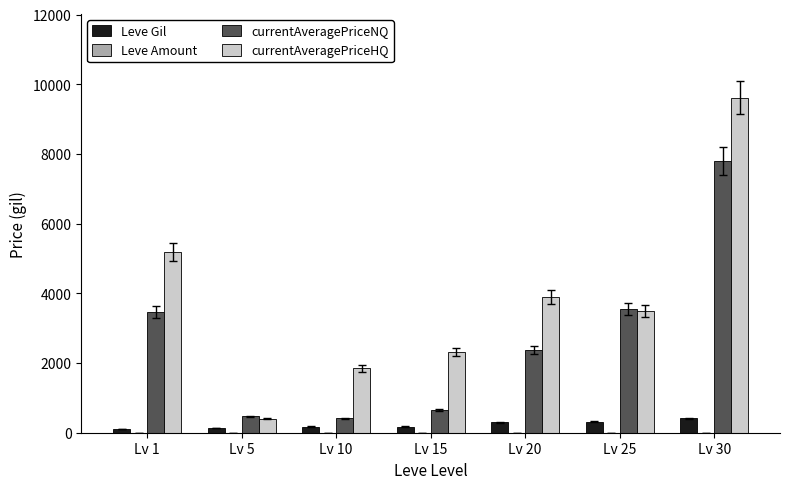

How many series are shown in this chart?

4